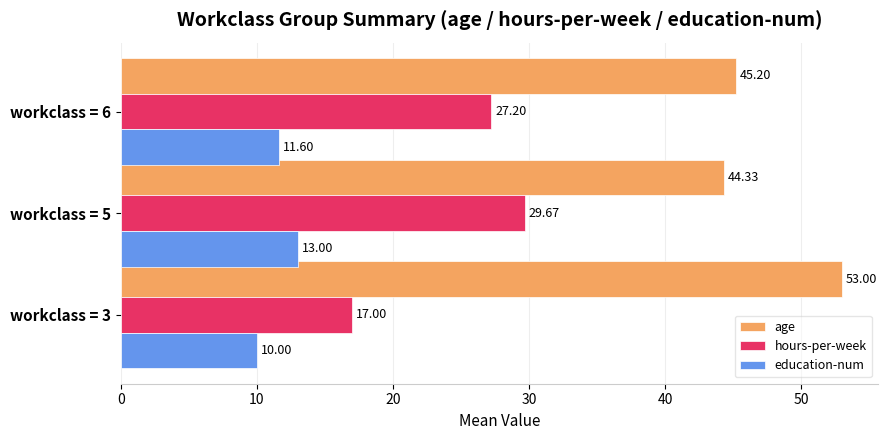

What is the sum of all age values?

142.5